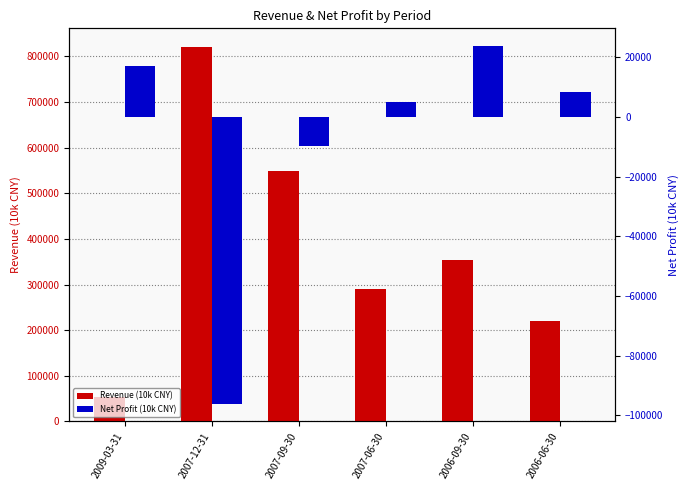

What are all the series names shown in the legend?

Revenue (10k CNY), Net Profit (10k CNY)